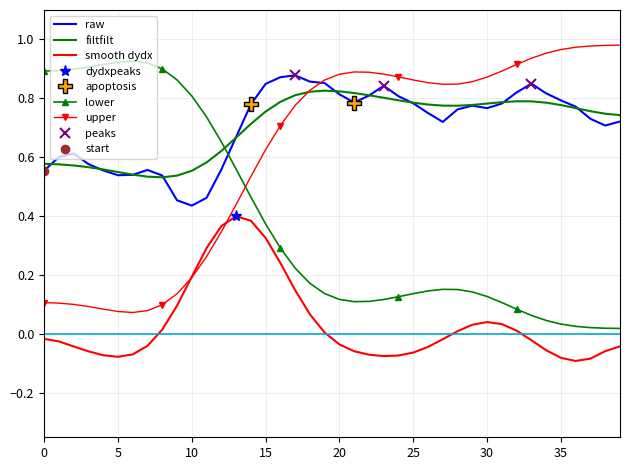

The raw series shows 0.3 at 30. True or false?

False